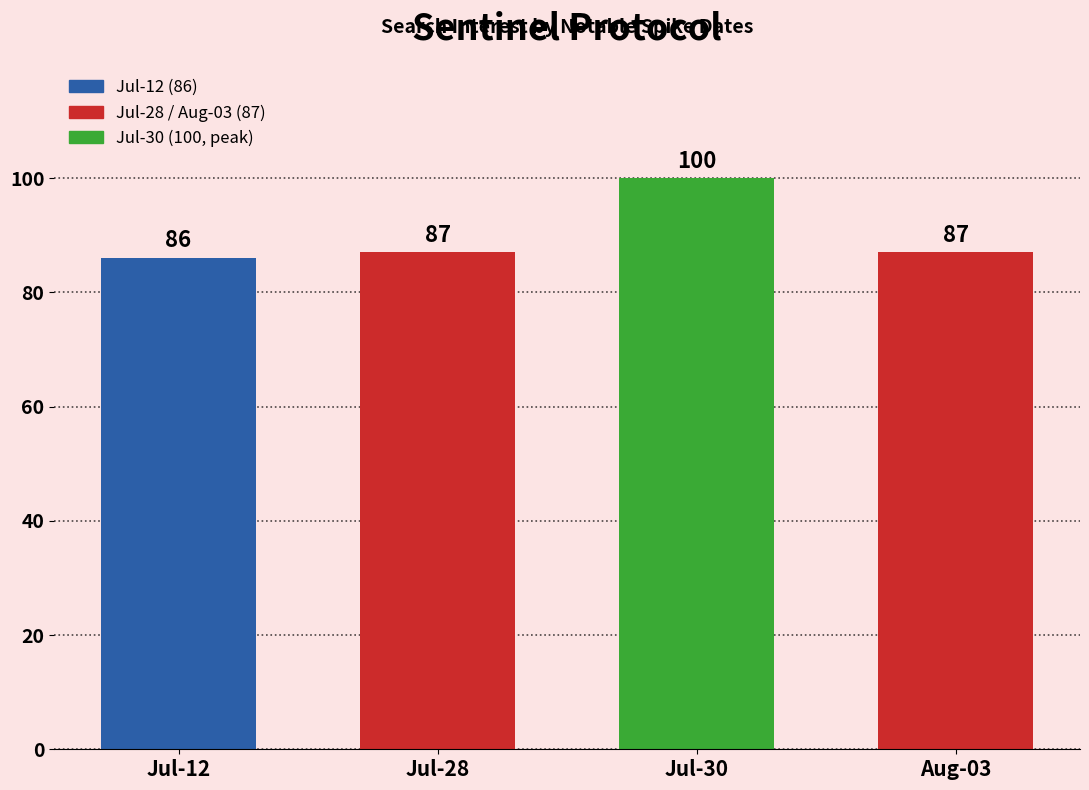

Does the chart contain stacked bars?

No